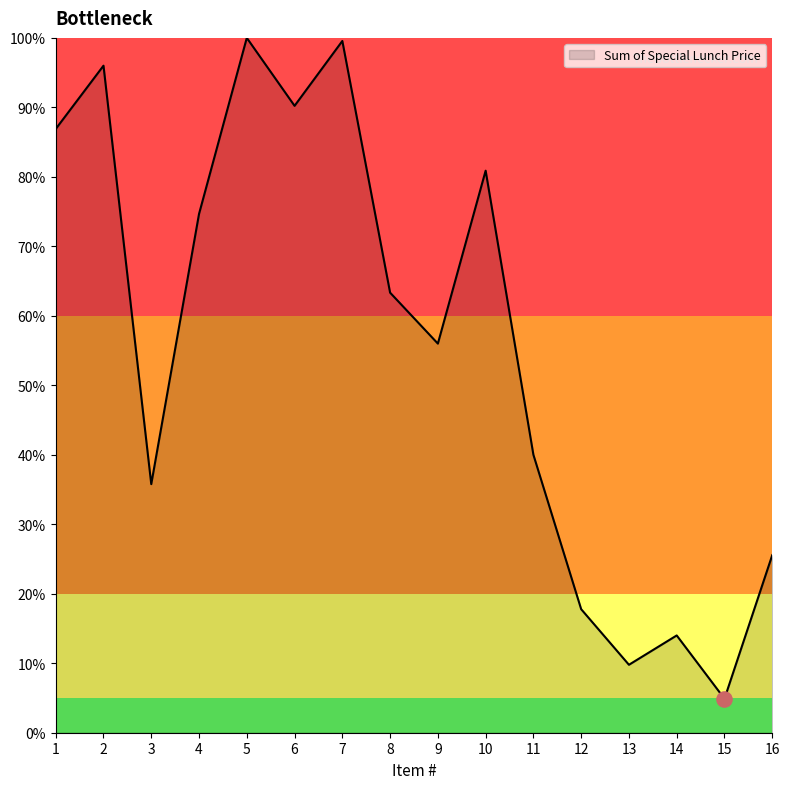

Which has a higher value, 13 or 12?

12